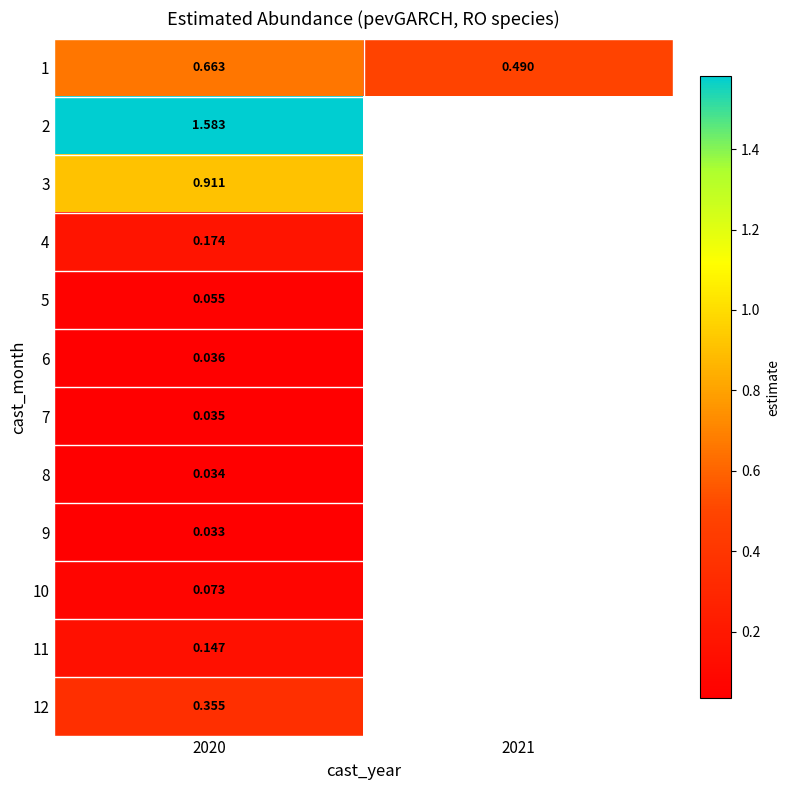

Is the value of 5 at 2020 greater than the value of 7 at 2020?

Yes